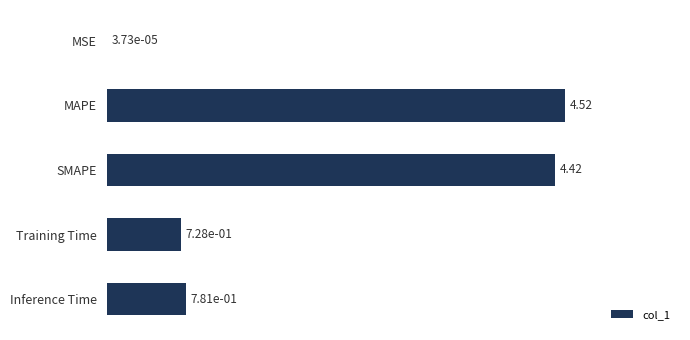

What is the sum of all values?

10.5